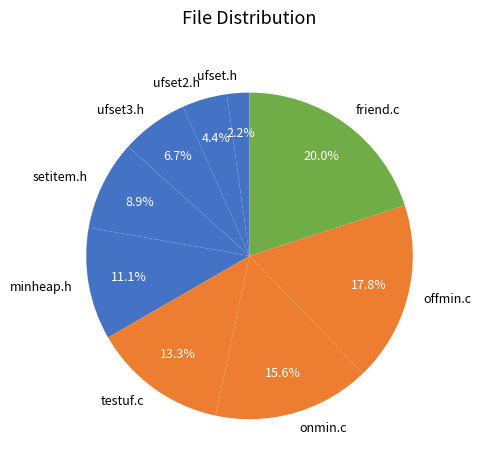

To the nearest percent, what is the difference between the largest and smallest slice percentages?

18%